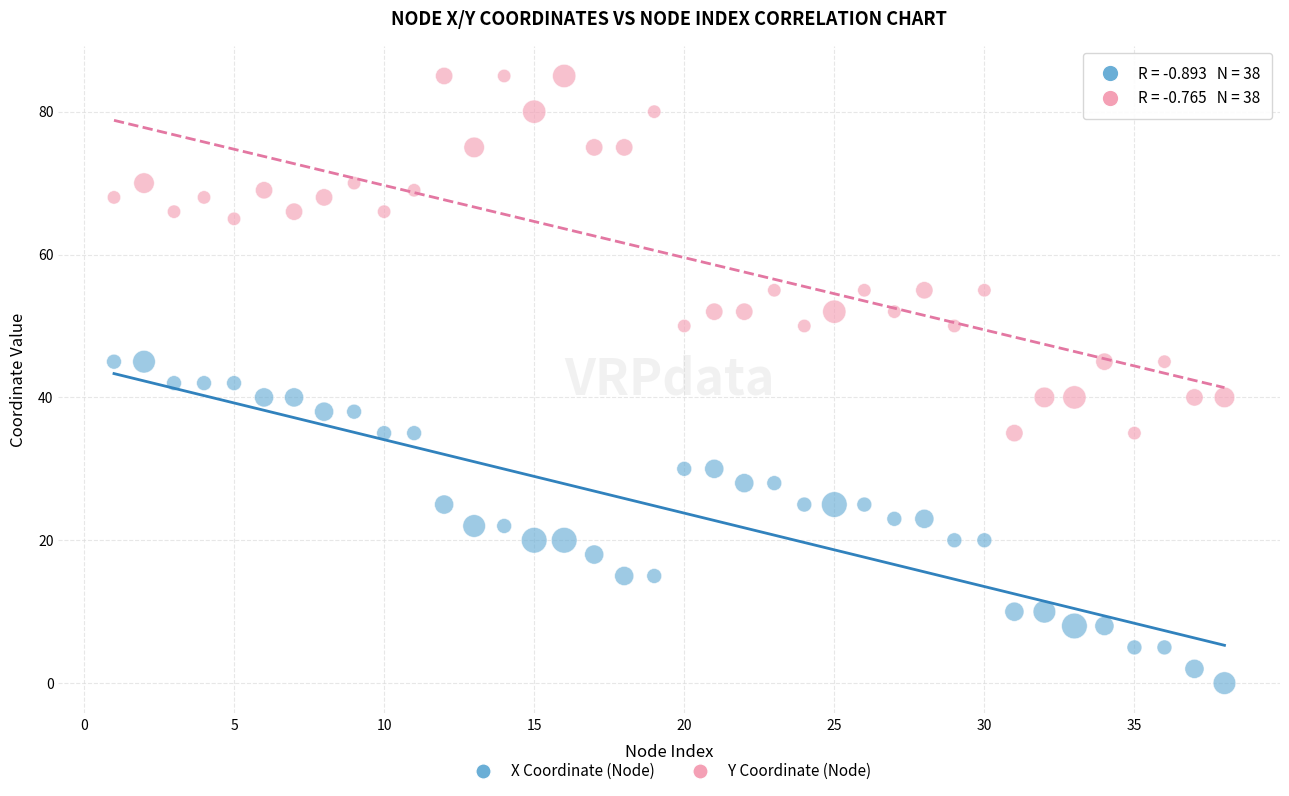

Which series has the largest Y range (max minus min)?

Y Coordinate (Node)